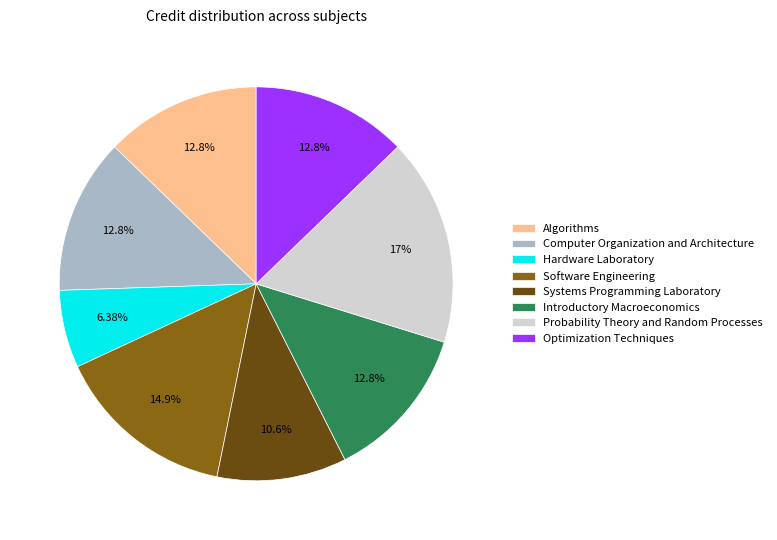

Which category has the biggest portion of the pie?

Probability Theory and Random Processes